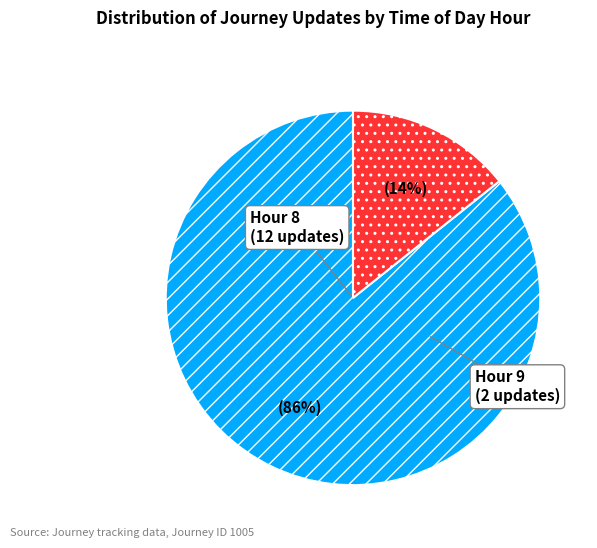

Rank the categories by value from highest to lowest.

Hour 8, Hour 9